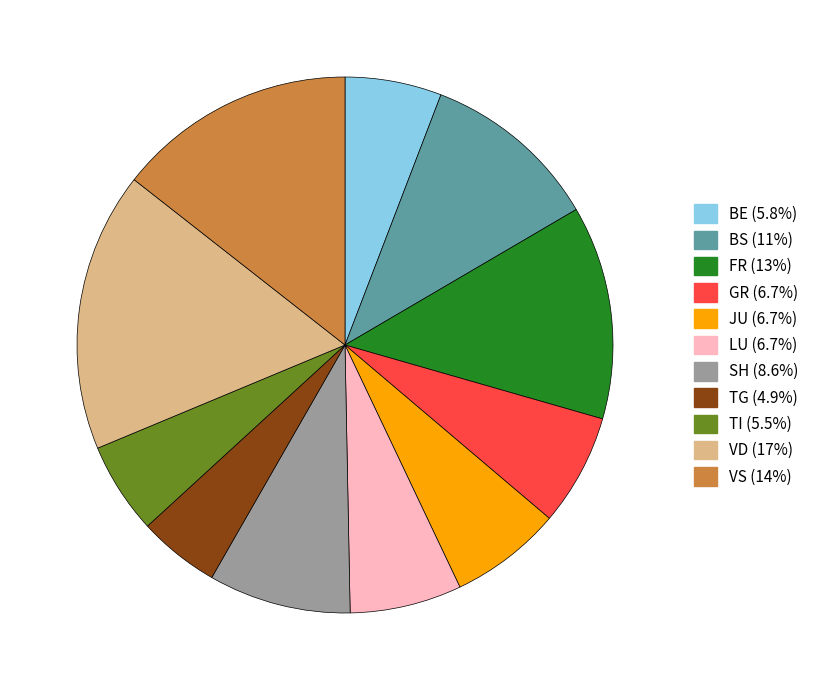

Is there any slice that represents more than half of the pie?

No